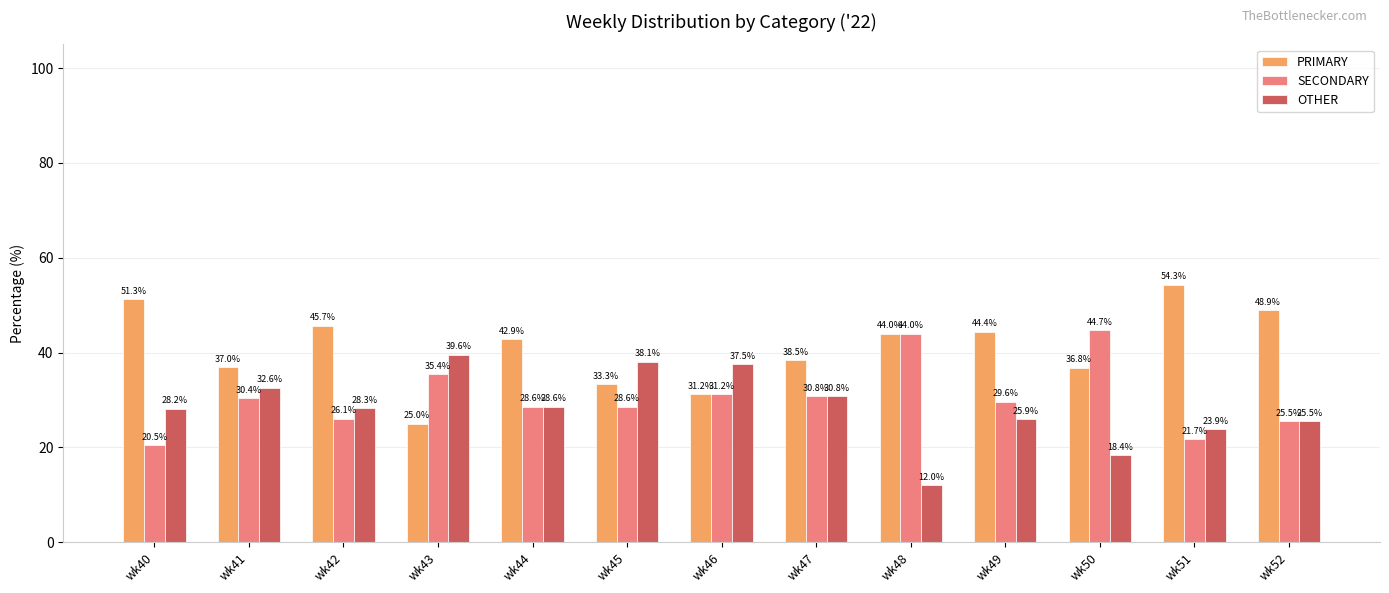

What are all the series names shown in the legend?

PRIMARY, SECONDARY, OTHER